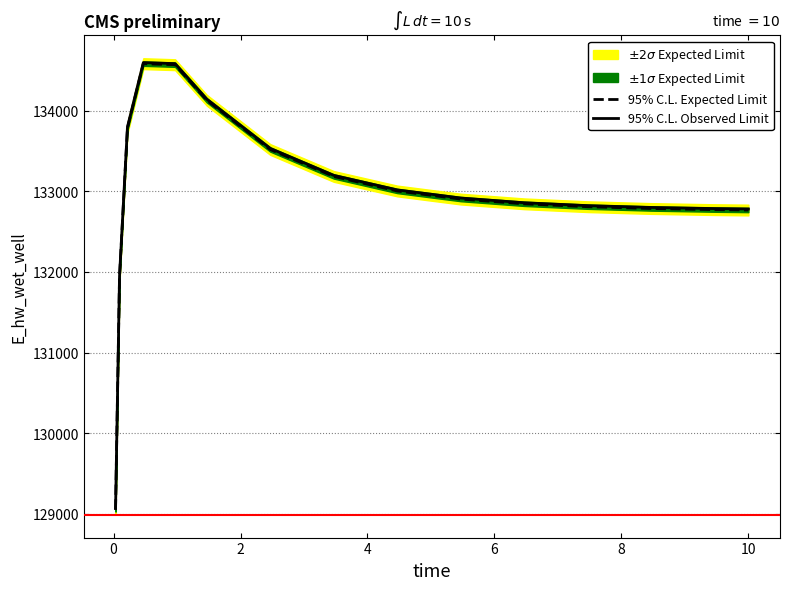

What is the maximum value for 95% C.L. Expected Limit?

134584.8